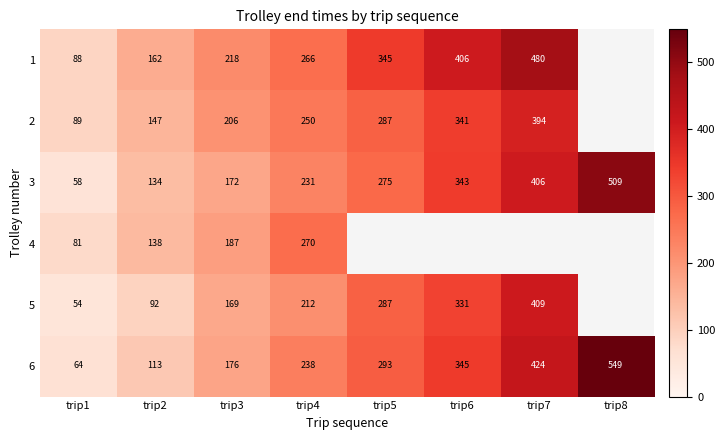

Which has a higher value, trip7 or trip5?

trip7